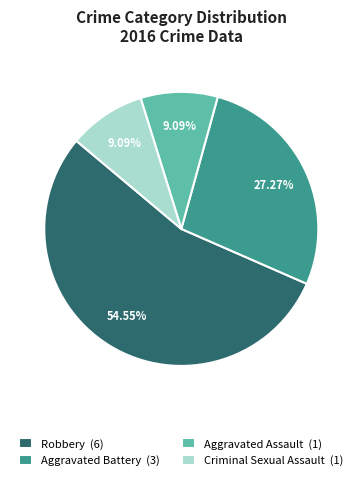

True or false: Aggravated Assault accounts for 9% of the total.

True